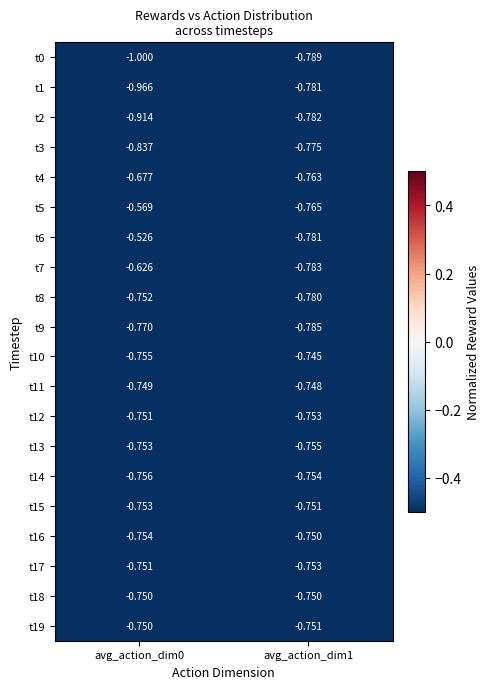

Is the value of t1 at avg_action_dim1 greater than the value of t19 at avg_action_dim1?

No